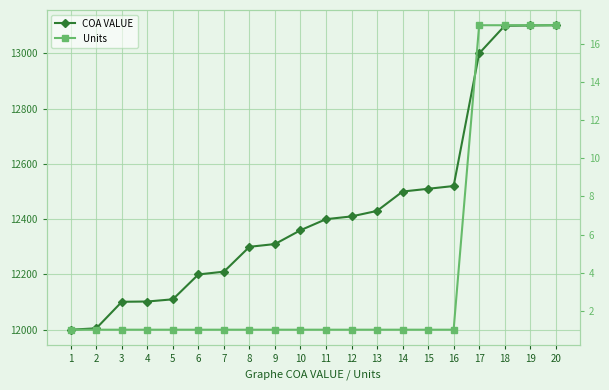

At how many categories does at least one series exceed 7309?

20